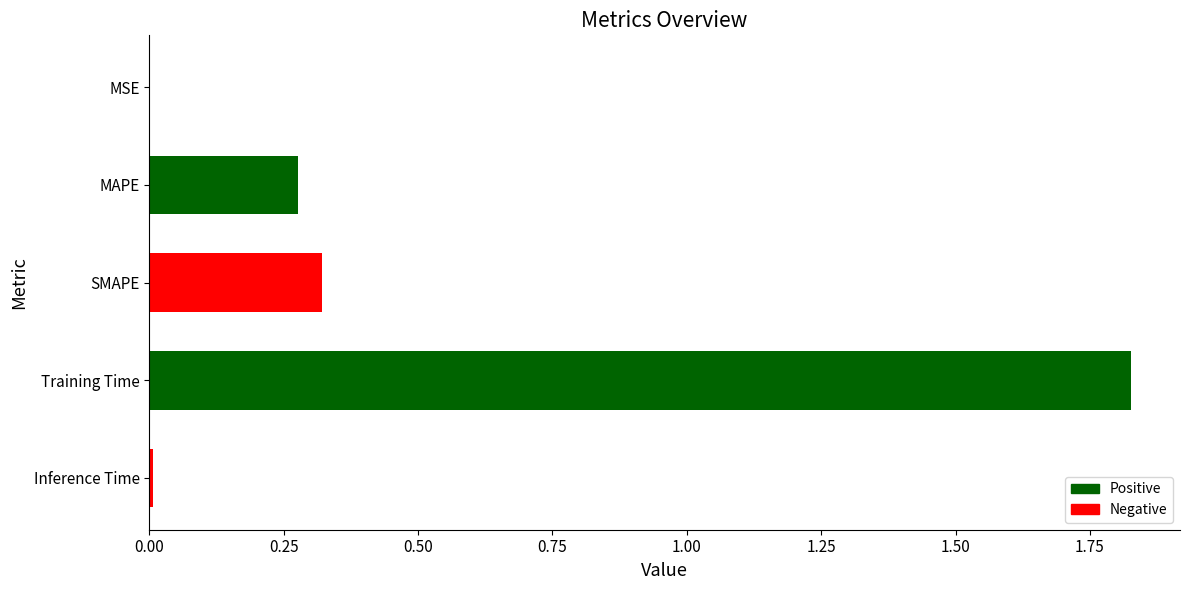

Is it true that the value at MAPE is 0.1?

False